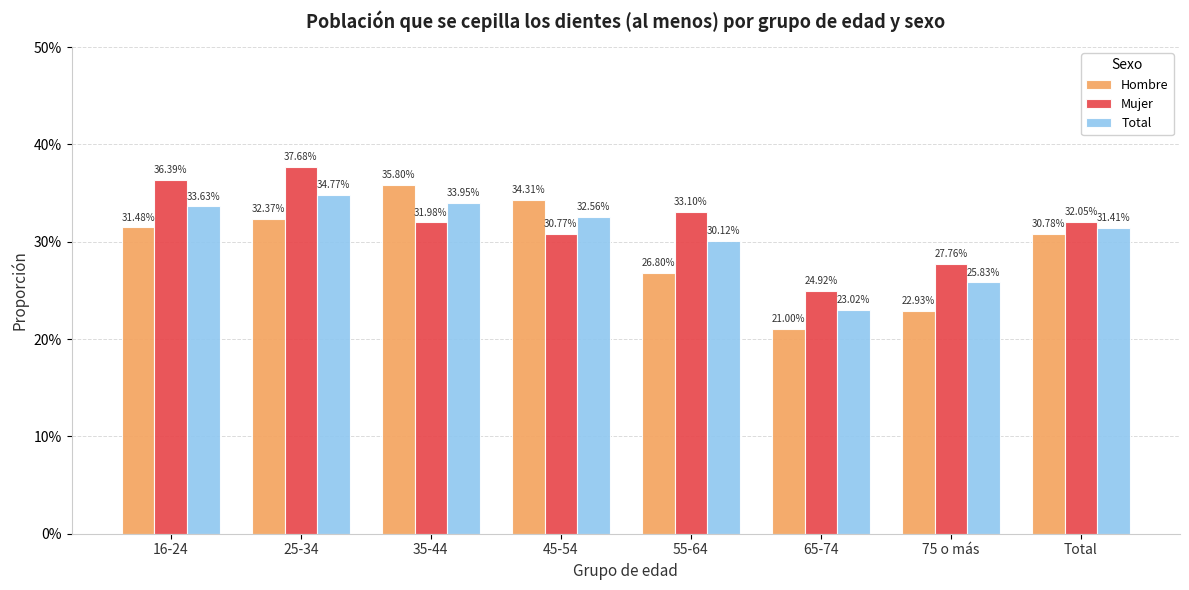

What are all the series names shown in the legend?

Hombre, Mujer, Total